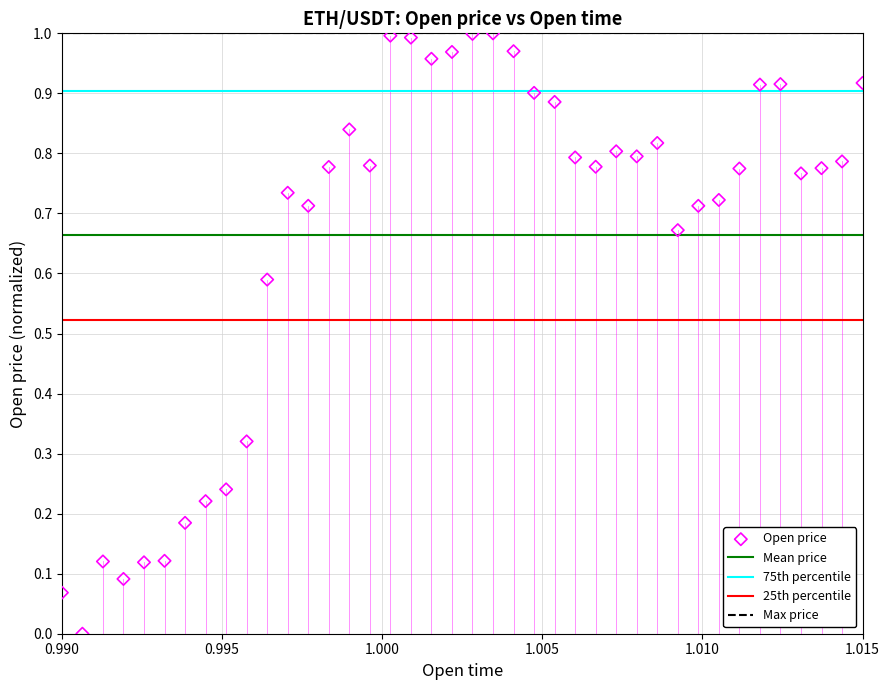

How many data points are displayed?

40